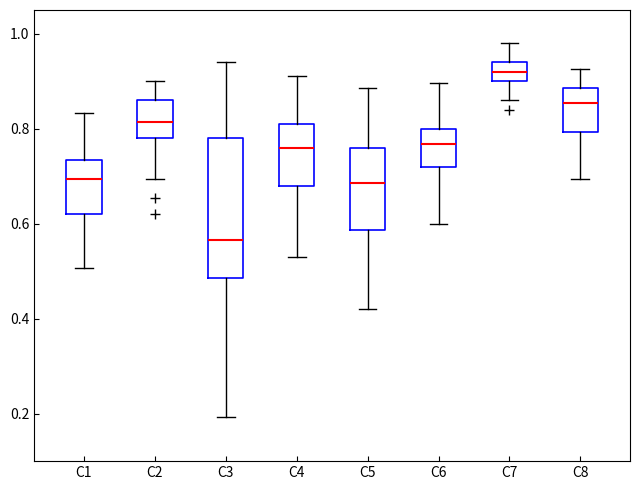

Which box's median line is the highest?

C7